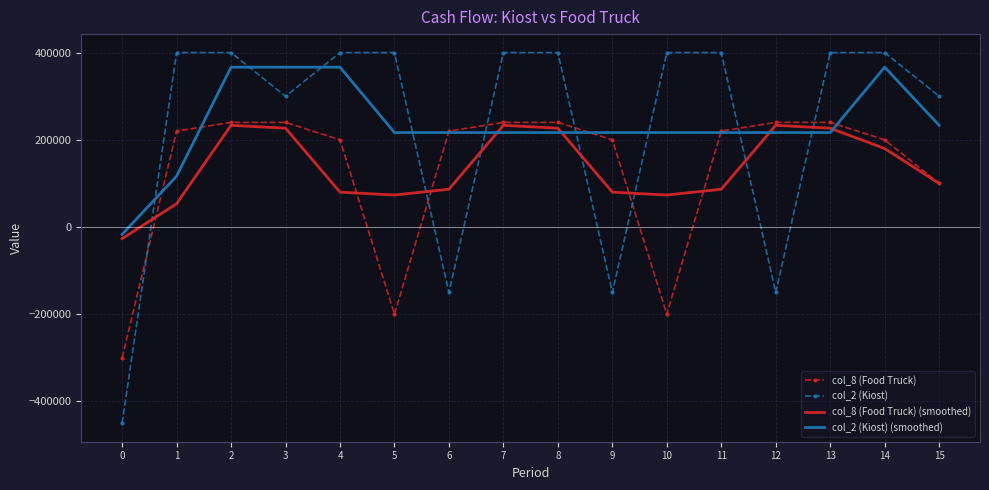

What is the difference between the col_8 (Food Truck) (smoothed) values at 10 and 11?

13333.3